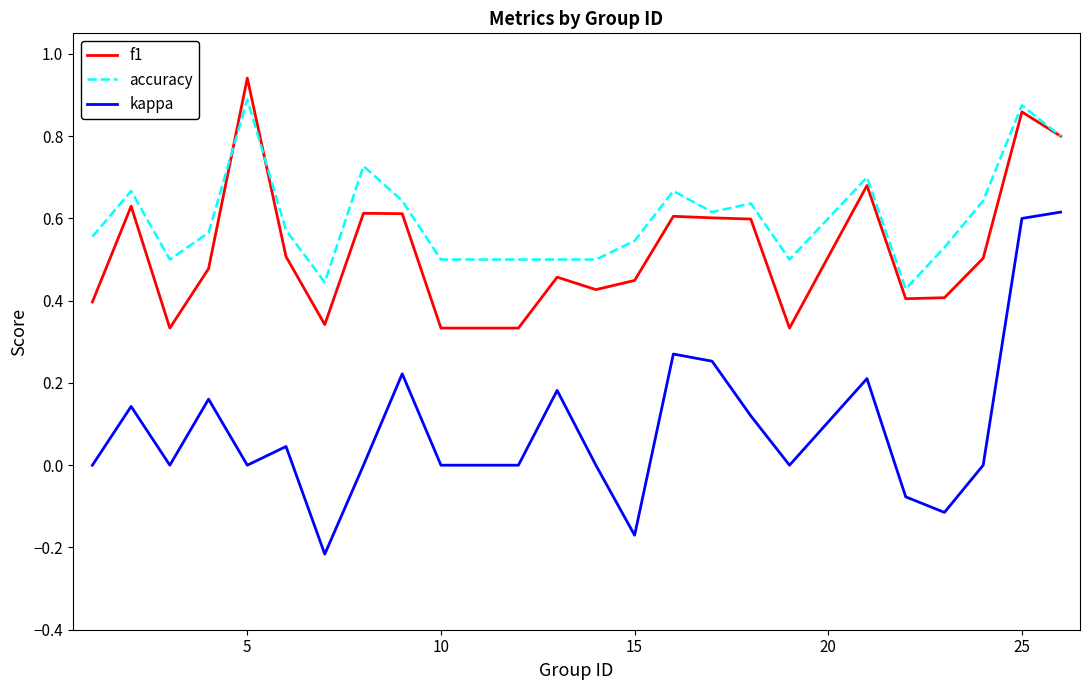

True or false: f1 and kappa cross at least once.

False